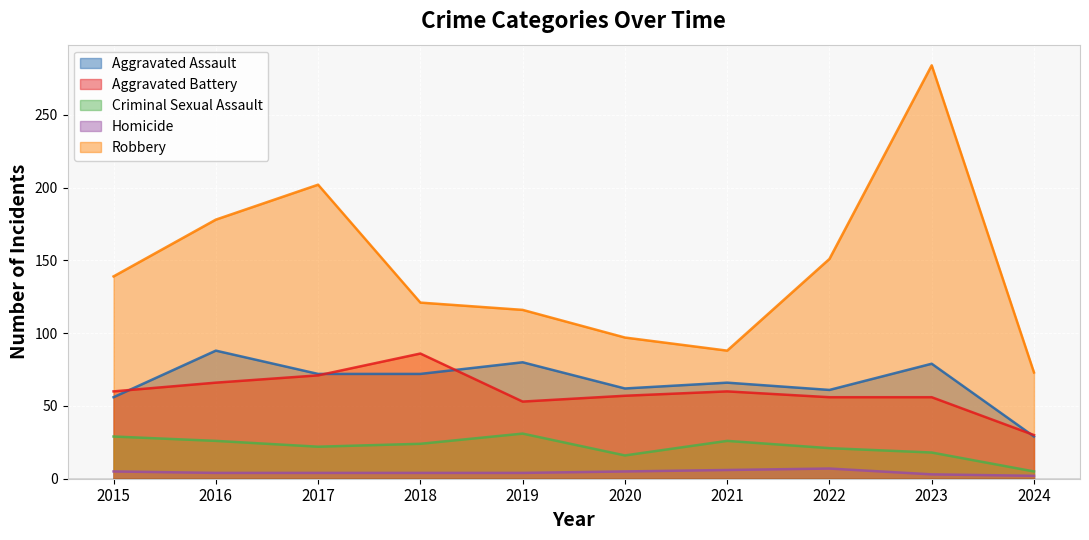

The value of Aggravated Assault at 2018 is 72. True or false?

True